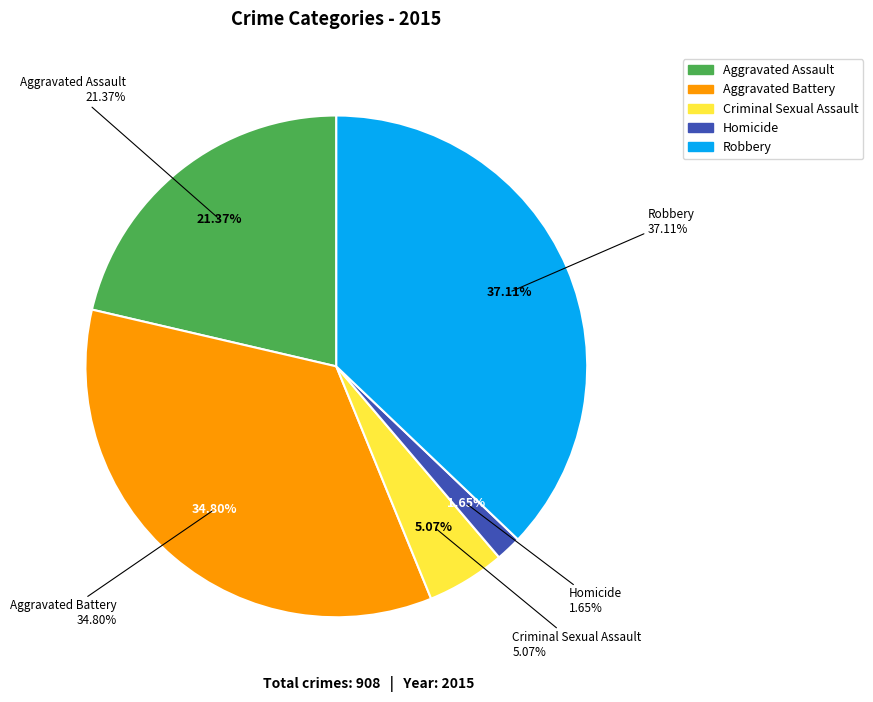

How many slices are in this pie chart?

5